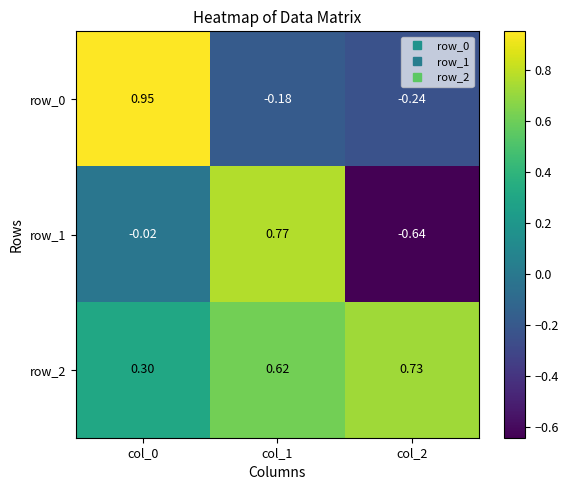

How many values in the row_1 series exceed 0?

1